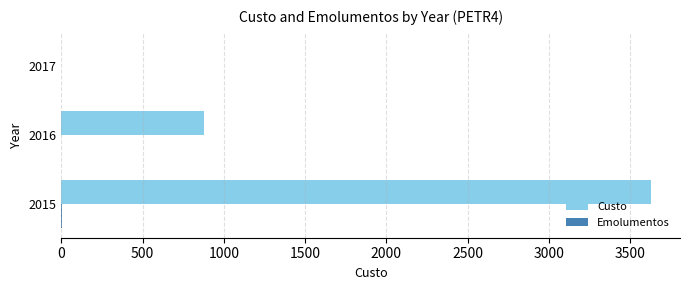

How many distinct data groups are displayed?

2